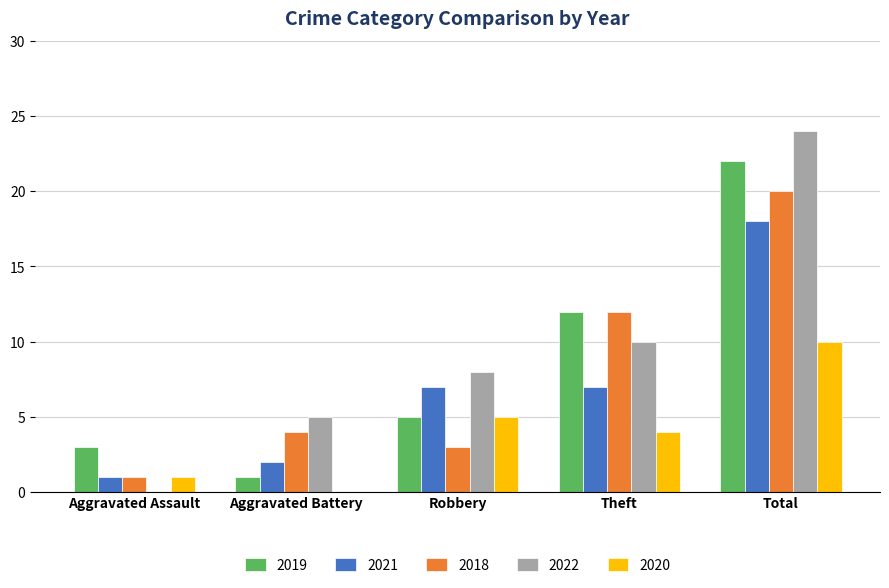

How many distinct data groups are displayed?

5